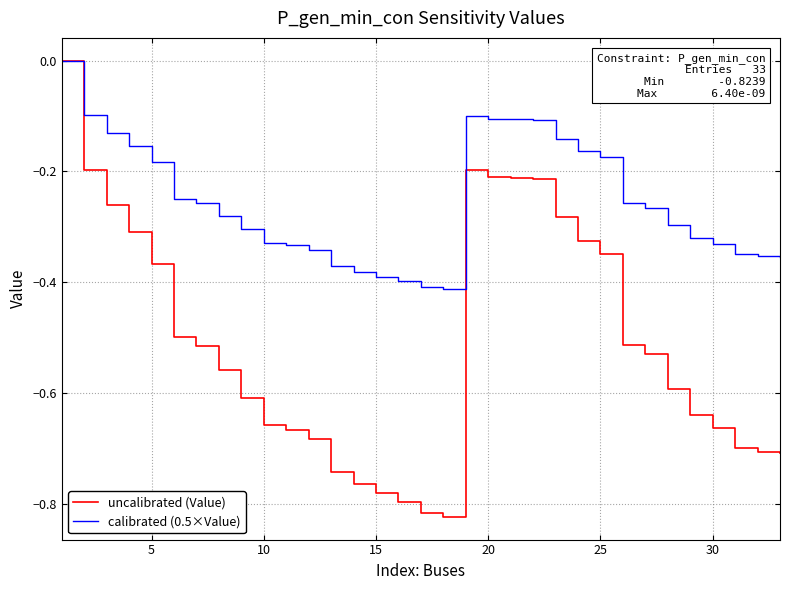

Count the number of categories in the chart.

33